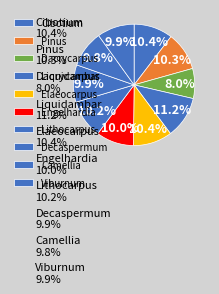

Combined, what portion of the pie is Pinus and Liquidambar?

21.4%